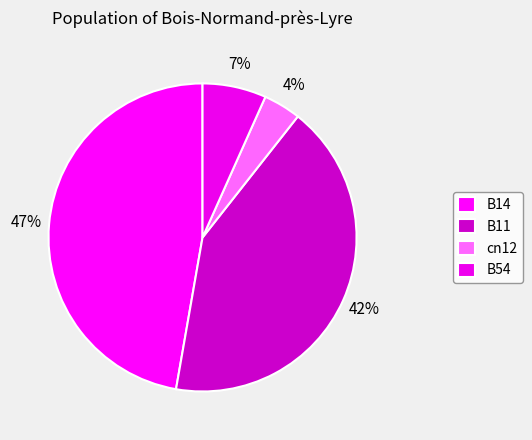

True or false: B54 accounts for 1% of the total.

False